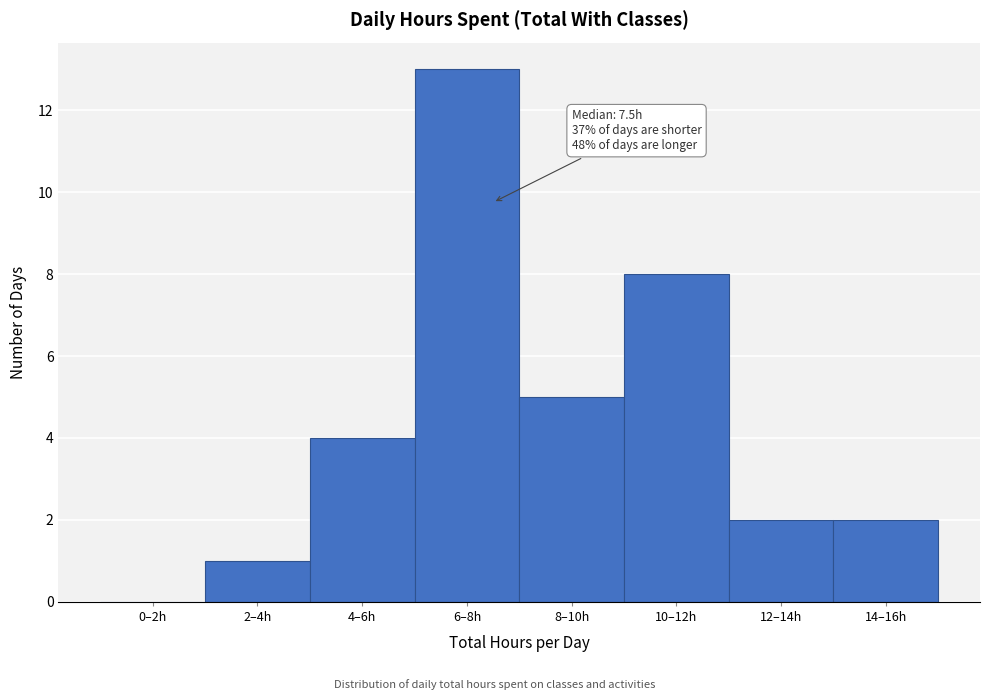

Reading left to right, extract all data points from this chart.

0–2h=0	2–4h=1	4–6h=4	6–8h=13	8–10h=5	10–12h=8	12–14h=2	14–16h=2